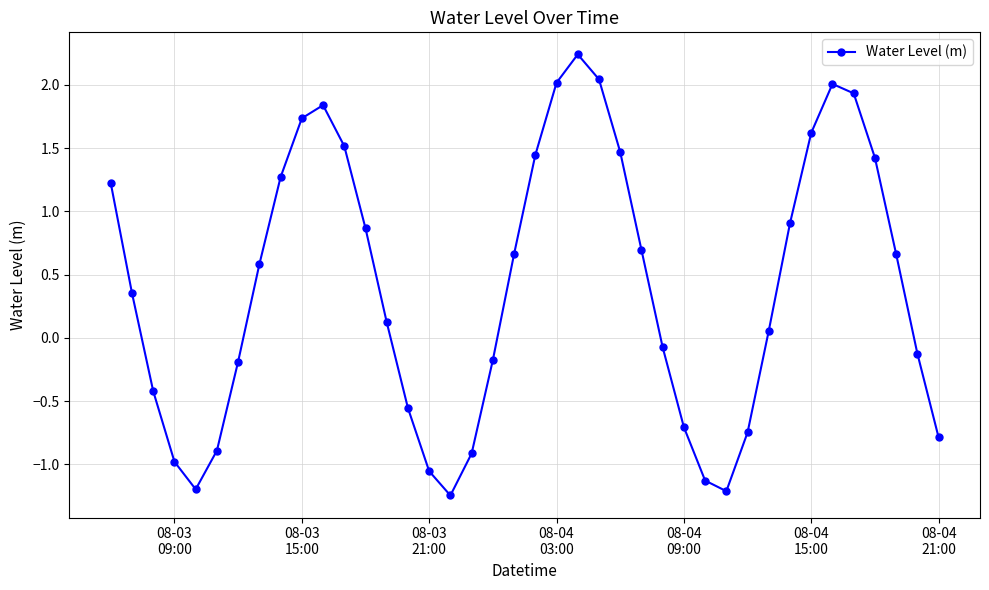

True or false: there are more than 0 points higher than both neighbors.

True